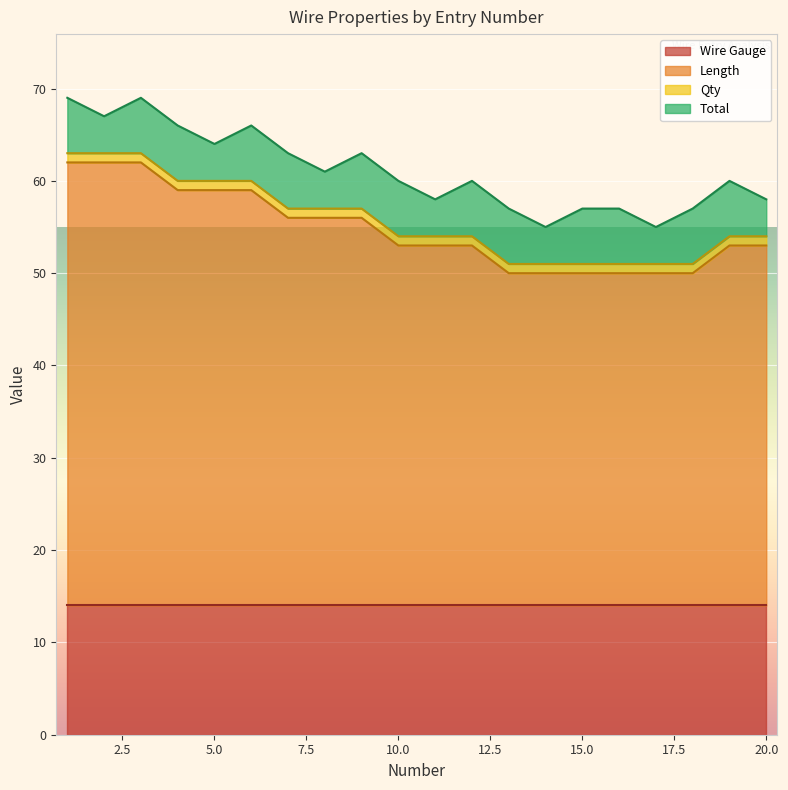

What is the highest value of the Length series?

48